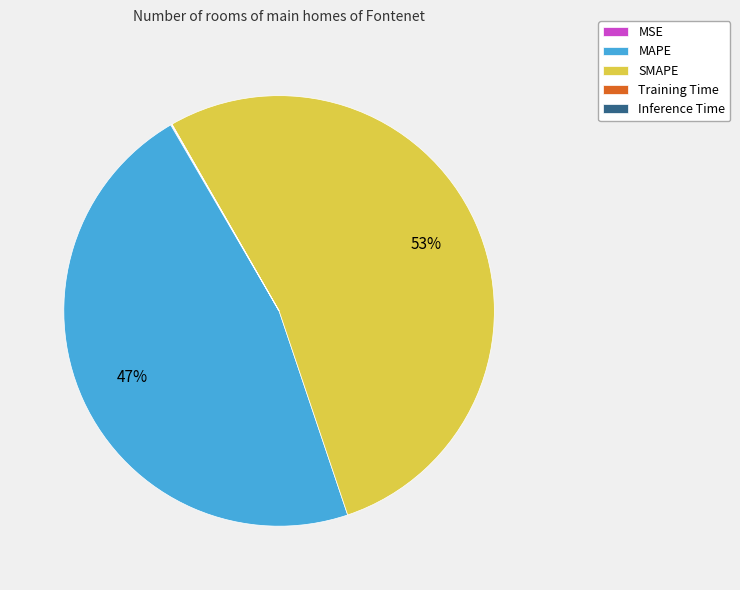

The SMAPE slice represents 61% of the pie. True or false?

False